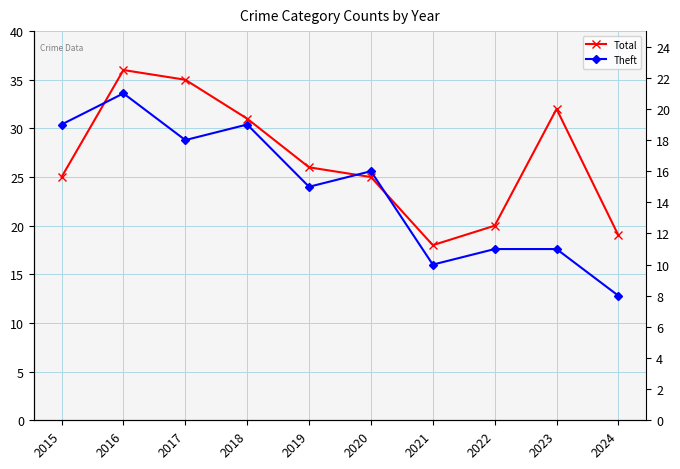

What is the minimum value for Theft?

8